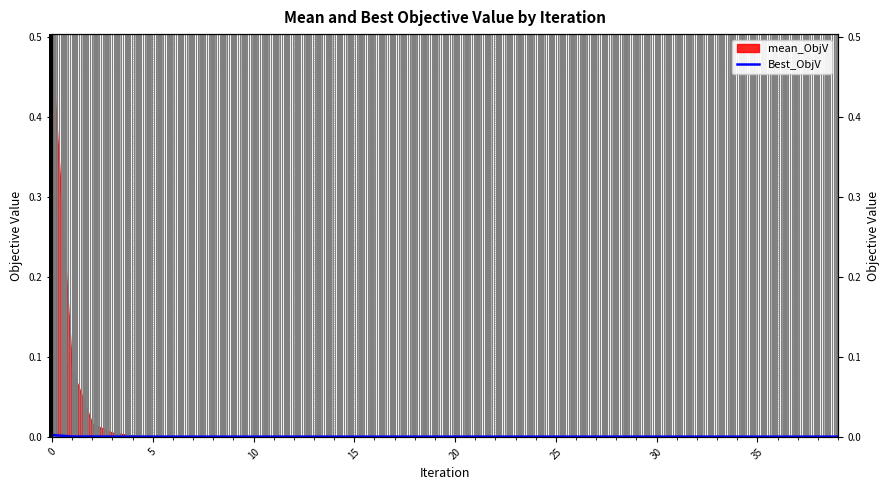

Which category has the lowest value across all series?

22